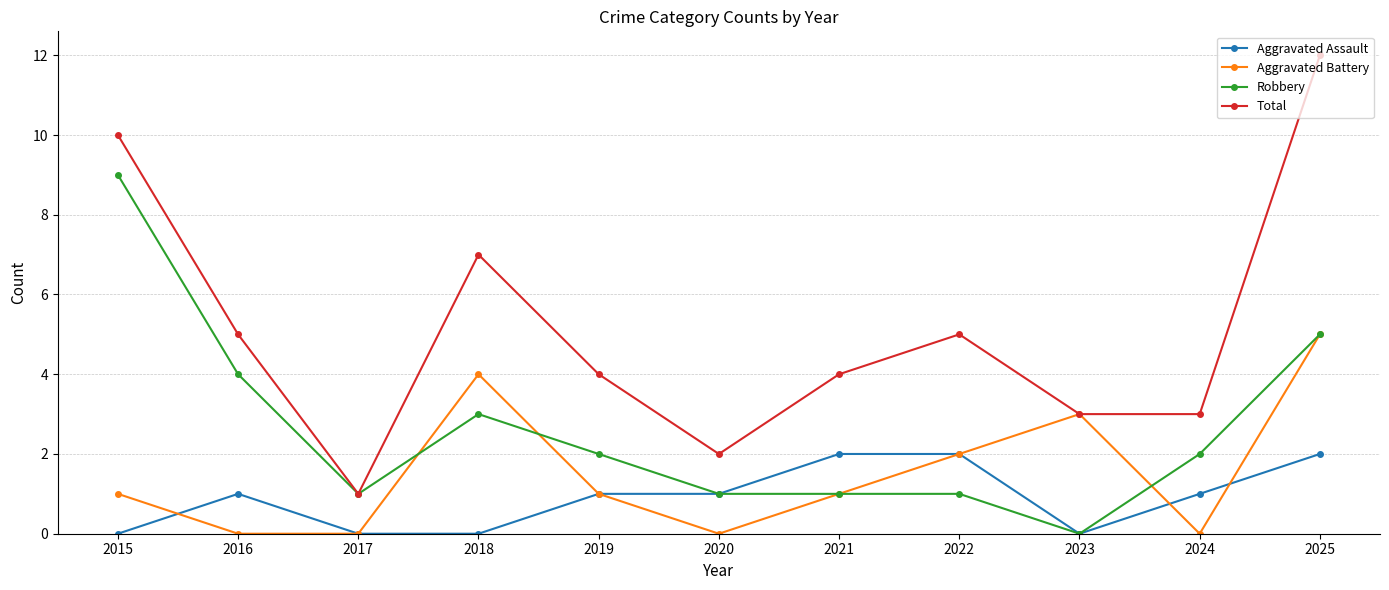

Read the Total value at 2018, to the nearest 5.

5